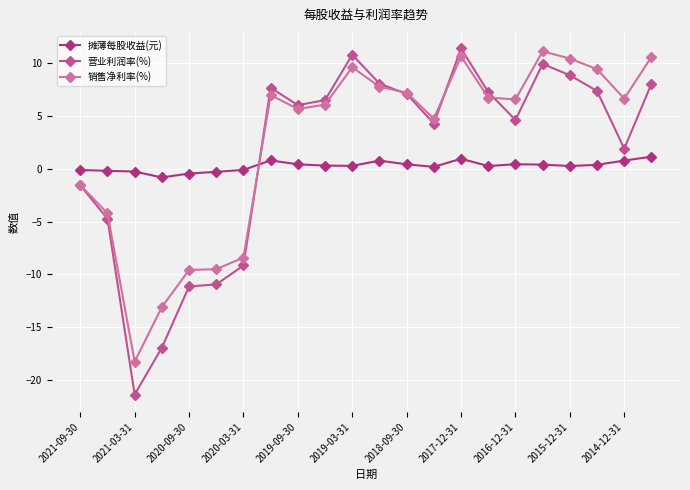

How many lines are shown in the chart?

3